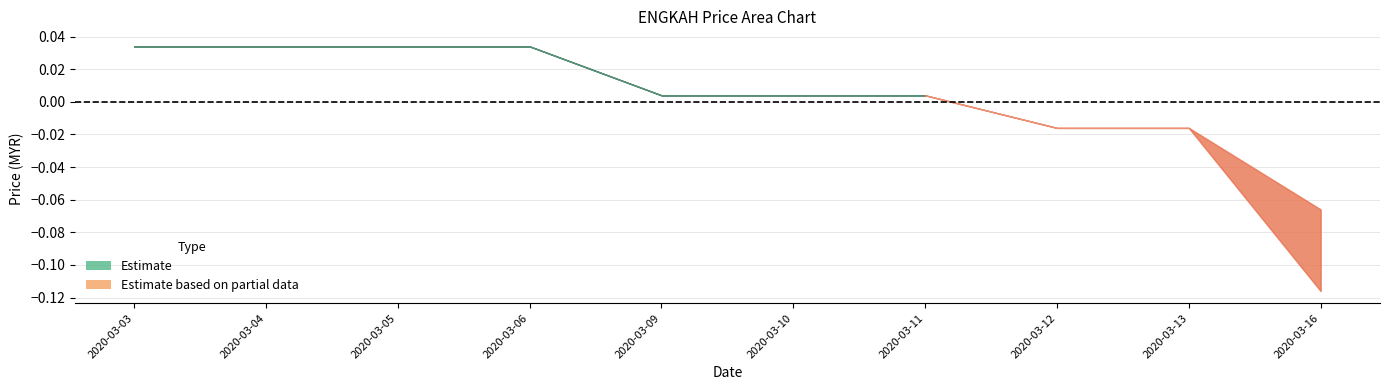

Is it true that low equals 0.2 at 2020-03-13?

False